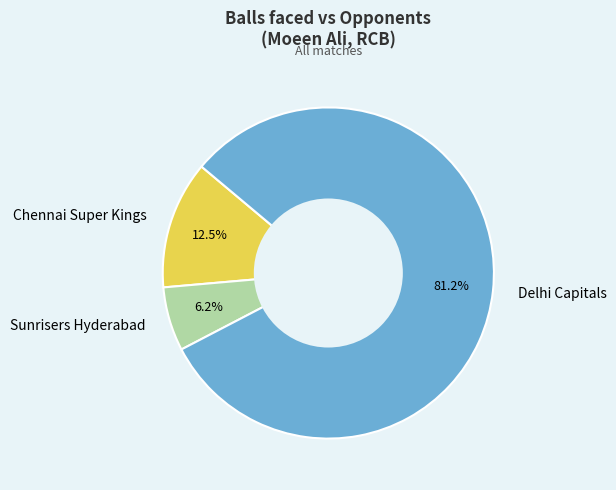

How many segments does this pie chart have?

3